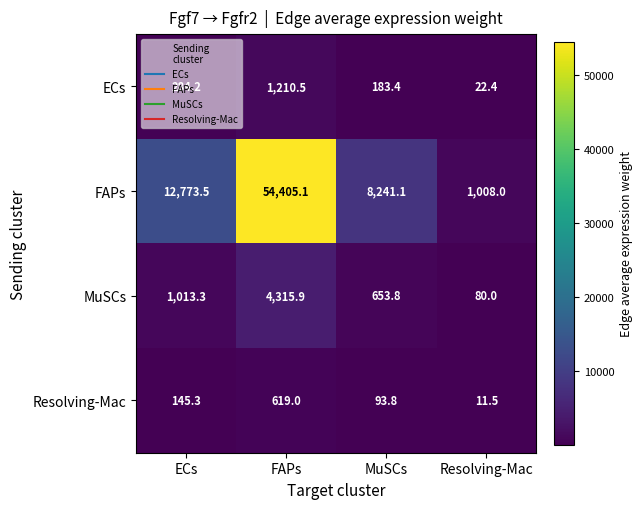

What is the difference between the highest and lowest values at Resolving-Mac?

996.5